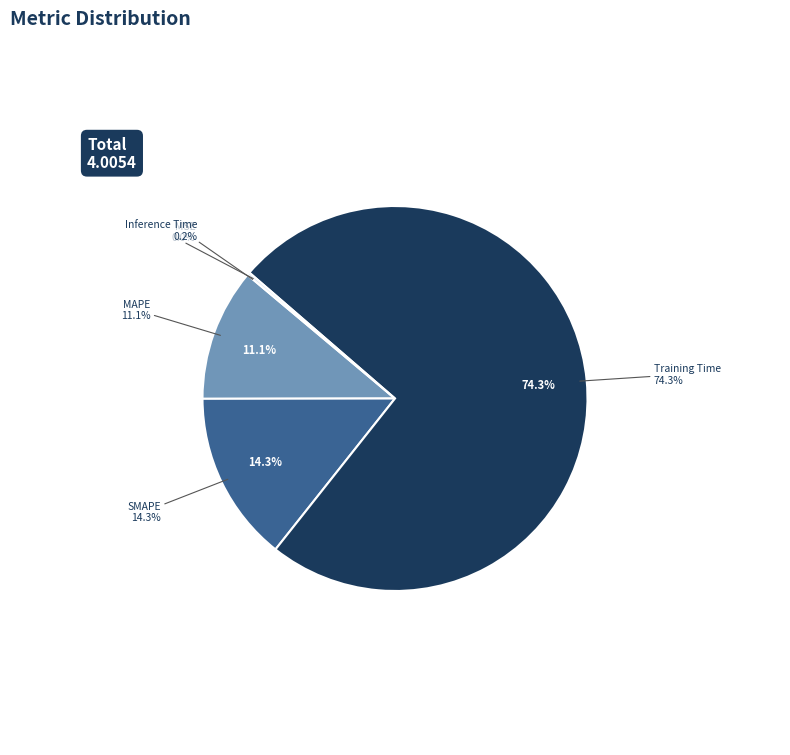

Does MAPE represent more than half of the total?

No